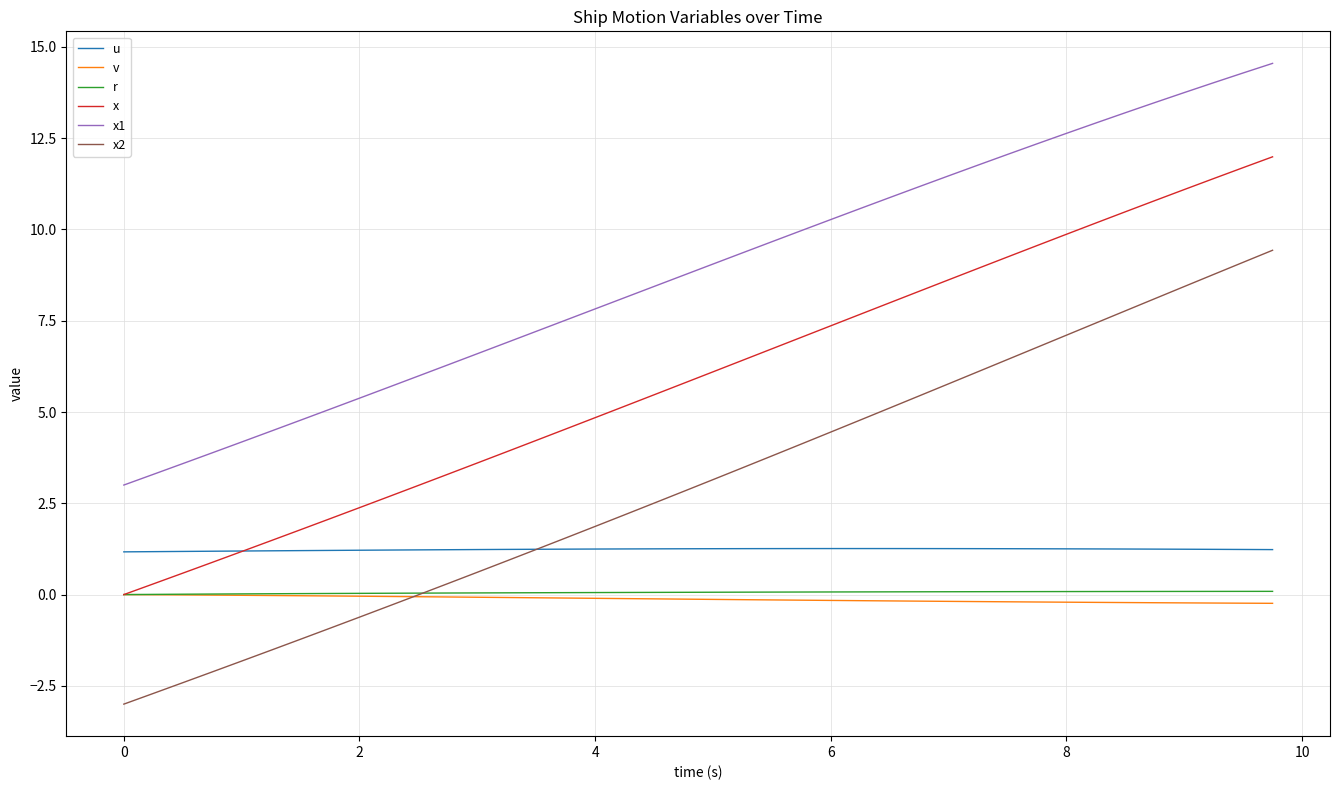

Which series has the largest total across all categories?

x1